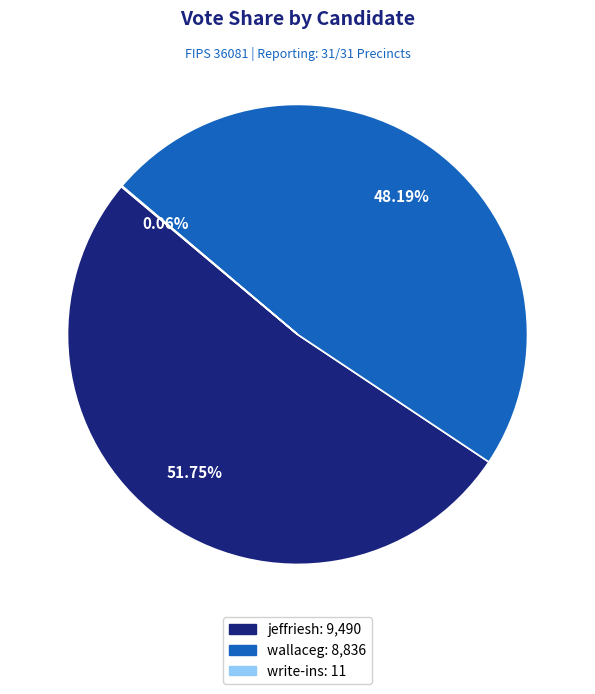

What is the ratio of the value at wallaceg to the value at jeffriesh?

0.9